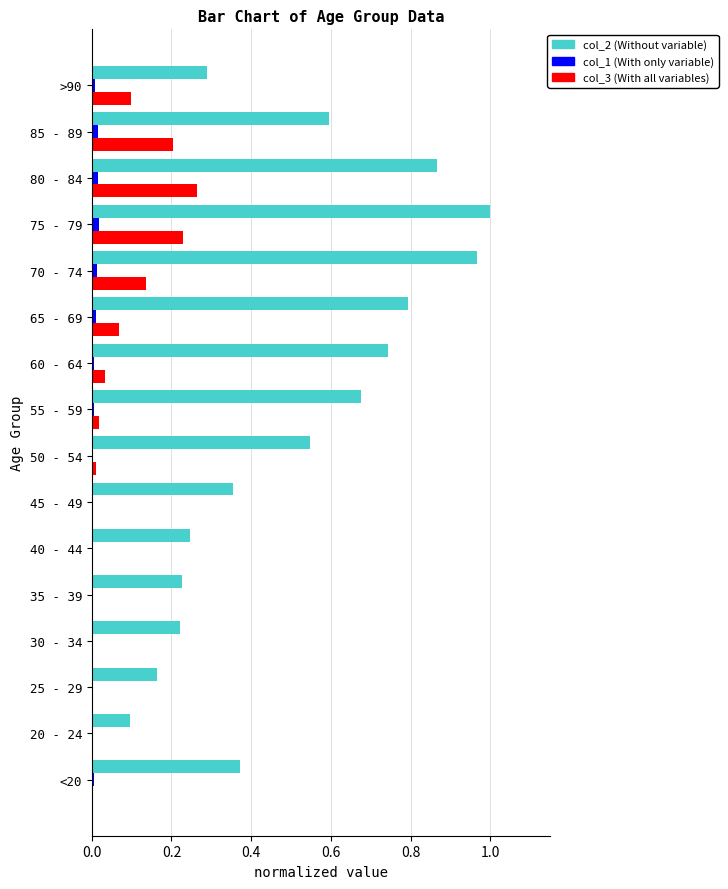

What is the sum of all col_2 (Without variable) values?

8.2